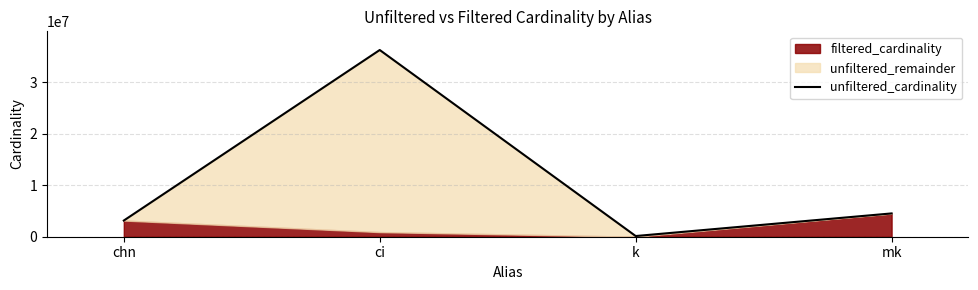

What is the smallest value displayed?

134170